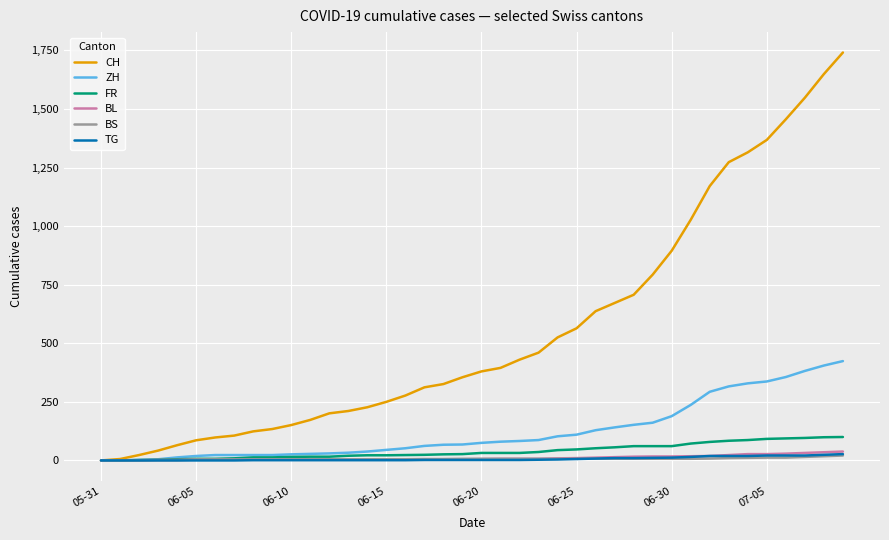

Which series has the largest range (max minus min)?

CH